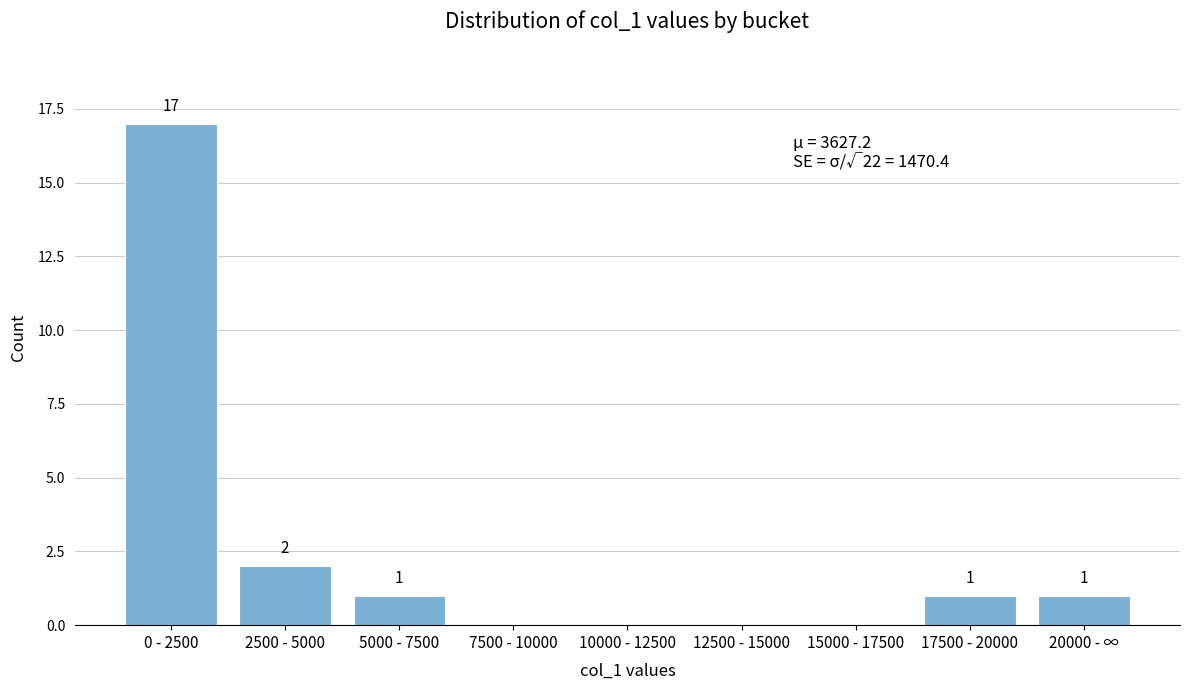

Reading left to right, extract all data points from this chart.

0 - 2500=17	2500 - 5000=2	5000 - 7500=1	7500 - 10000=0	10000 - 12500=0	12500 - 15000=0	15000 - 17500=0	17500 - 20000=1	20000 - ∞=1